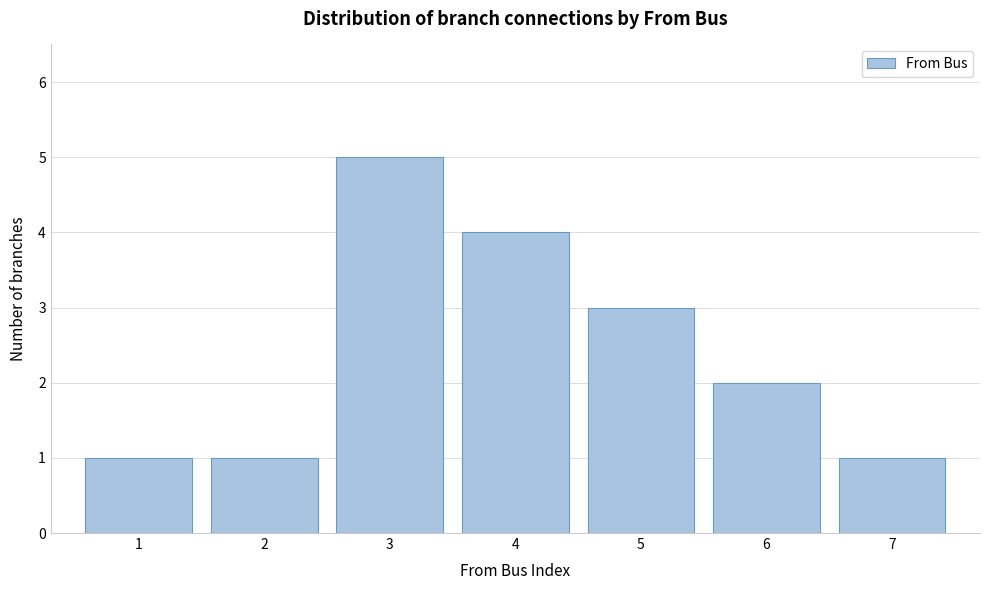

Reading left to right, what are all the values shown in this chart?

1	1	5	4	3	2	1